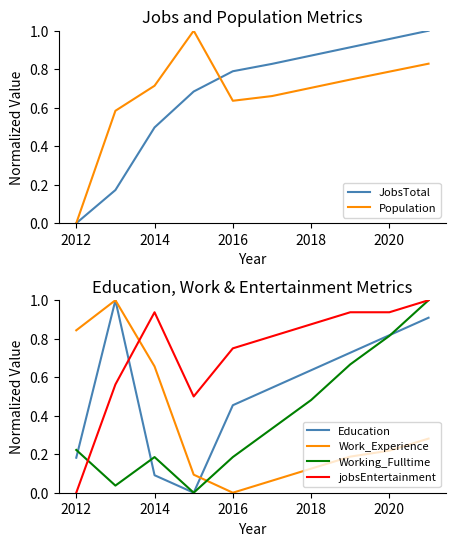

Reading right to left, extract all data points from this chart.

JobsTotal: 1.0	1.0	0.9	0.9	0.8	0.8	0.7	0.5	0.2	0.0
Population: 0.8	0.8	0.7	0.7	0.7	0.6	1.0	0.7	0.6	0.0
Education: 0.9	0.8	0.7	0.6	0.5	0.5	0.0	0.1	1.0	0.2
Work_Experience: 0.3	0.2	0.2	0.1	0.1	0.0	0.1	0.7	1.0	0.8
Working_Fulltime: 1.0	0.8	0.7	0.5	0.3	0.2	0.0	0.2	0.0	0.2
jobsEntertainment: 1.0	0.9	0.9	0.9	0.8	0.8	0.5	0.9	0.6	0.0